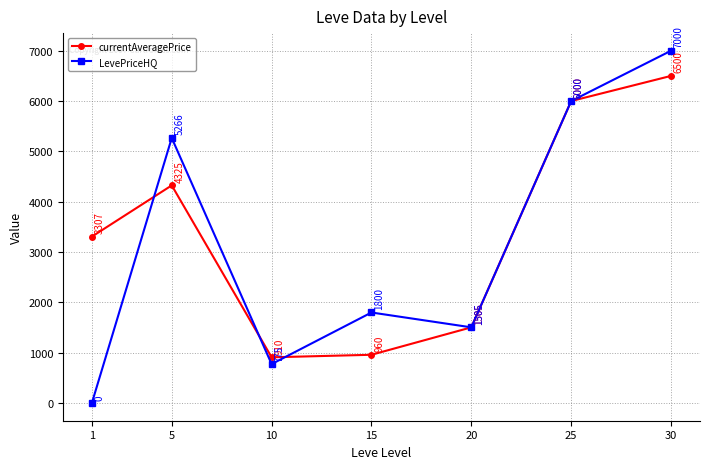

How many lines are shown in the chart?

2